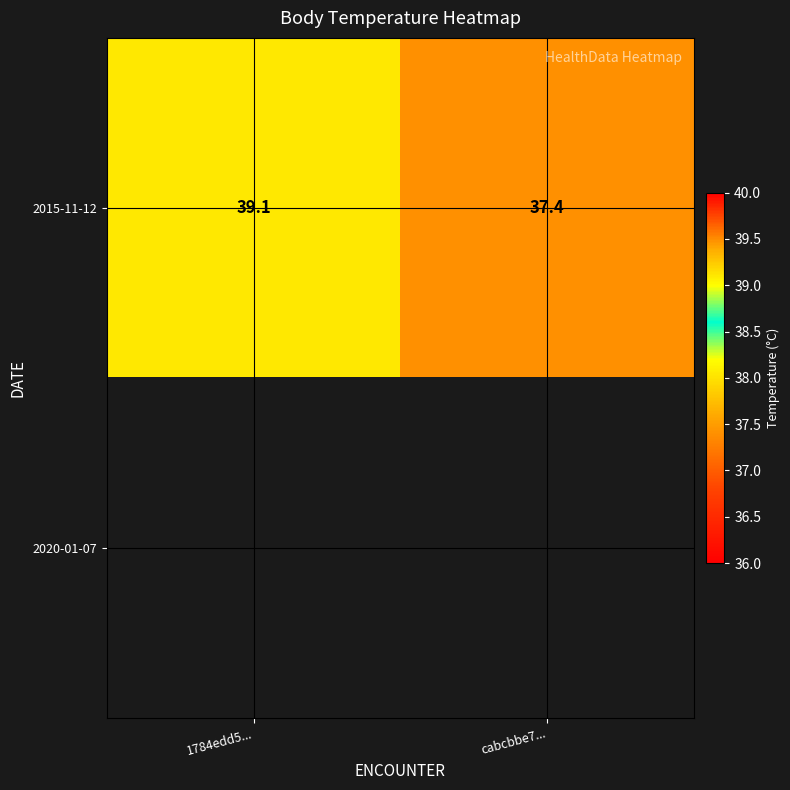

Count the number of data series in this chart.

2